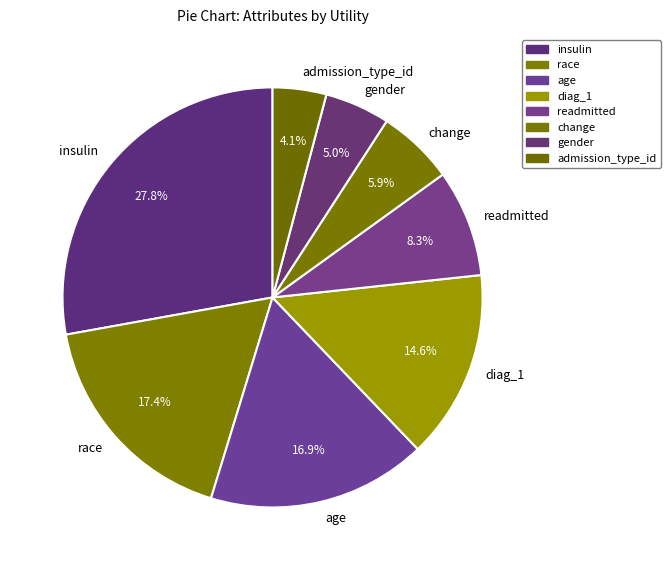

The diag_1 slice represents 15% of the pie. True or false?

True